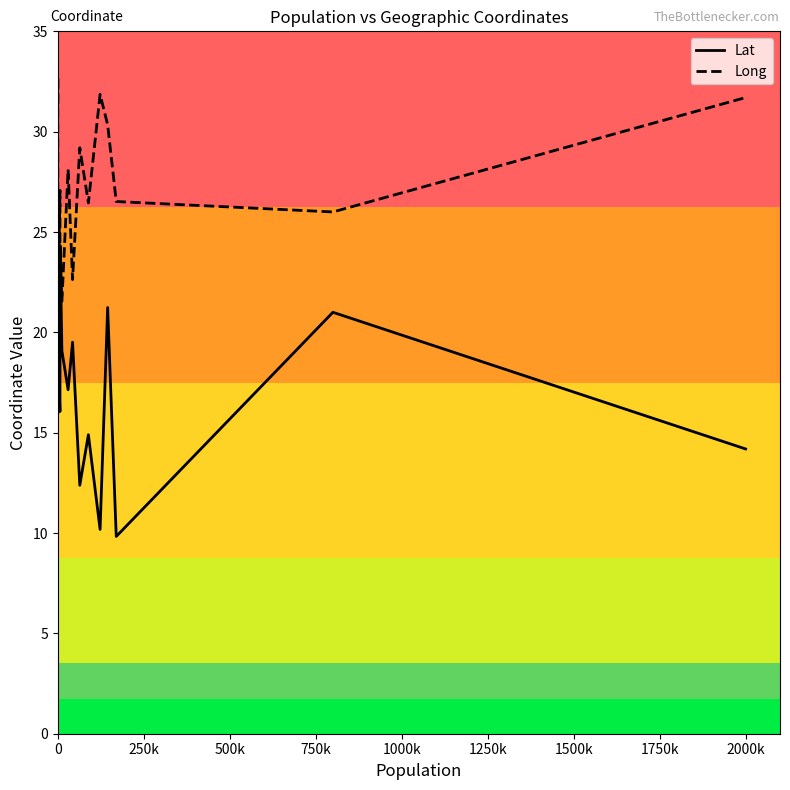

Rank the categories by Lat value from highest to lowest.

6800, 145000, 800000, 6500, 43000, 12000, 0, 0, 30000, 6400, 0, 89000, 2000000, 64000, 123000, 170000